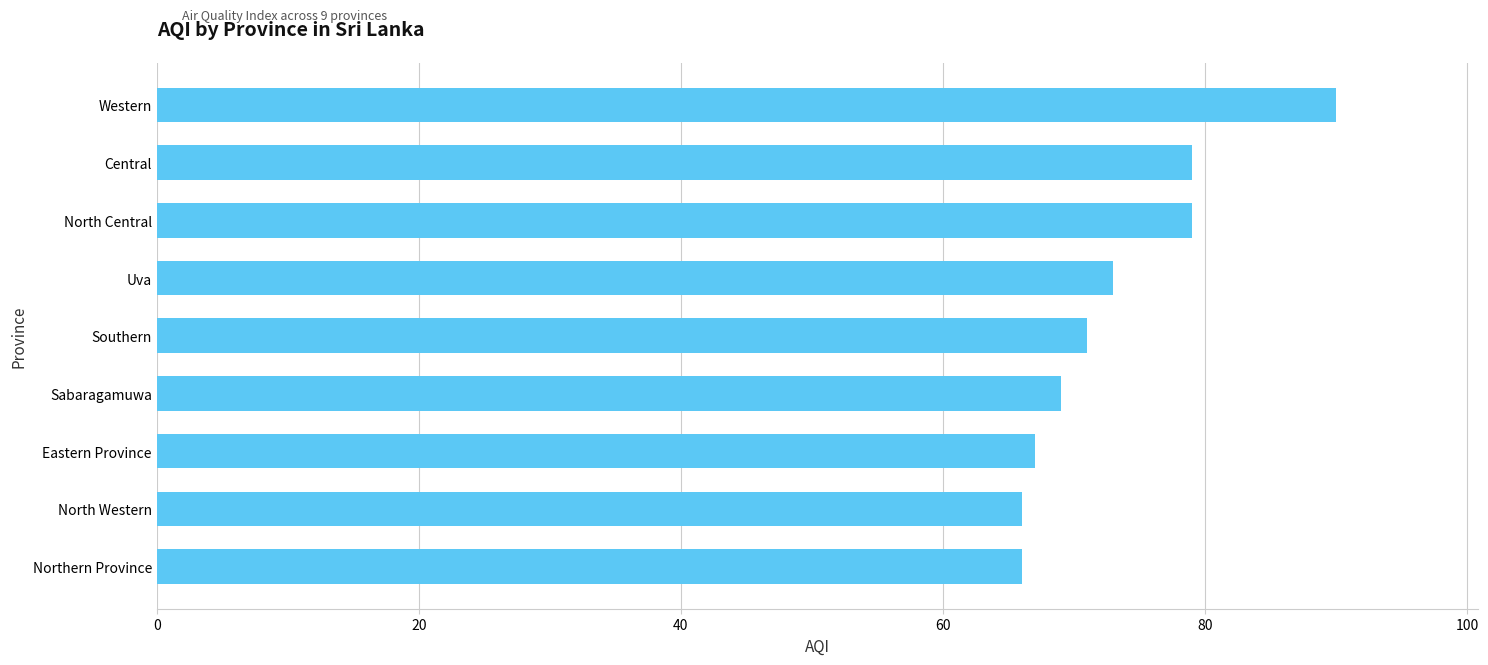

How many data points are less than 71?

4